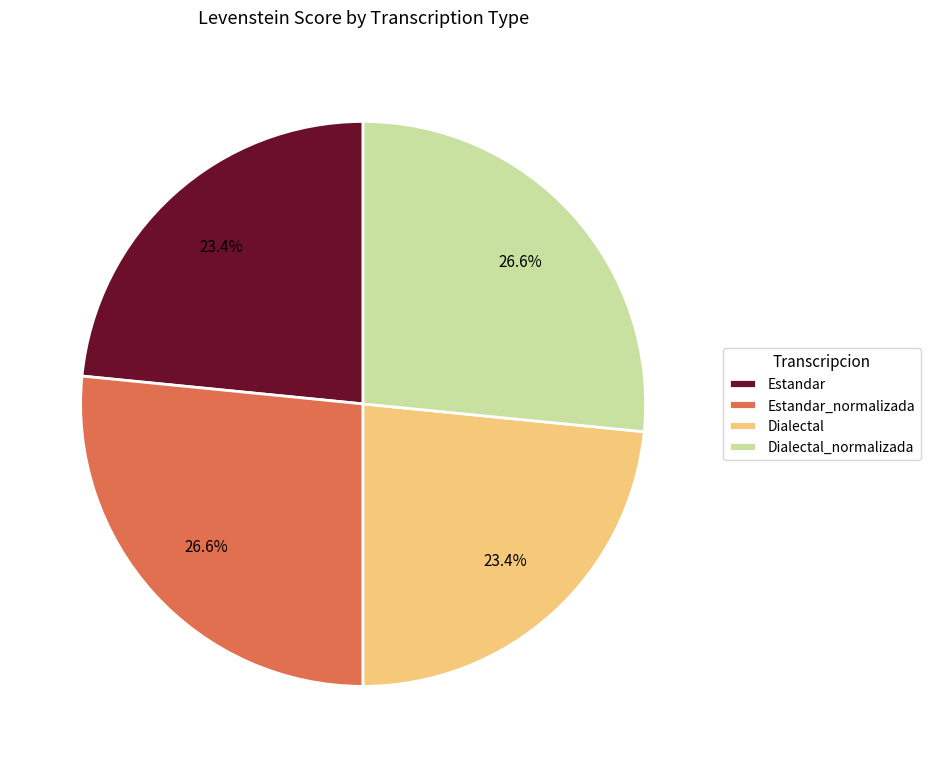

To the nearest percent, what percentage of the pie is Dialectal_normalizada?

27%